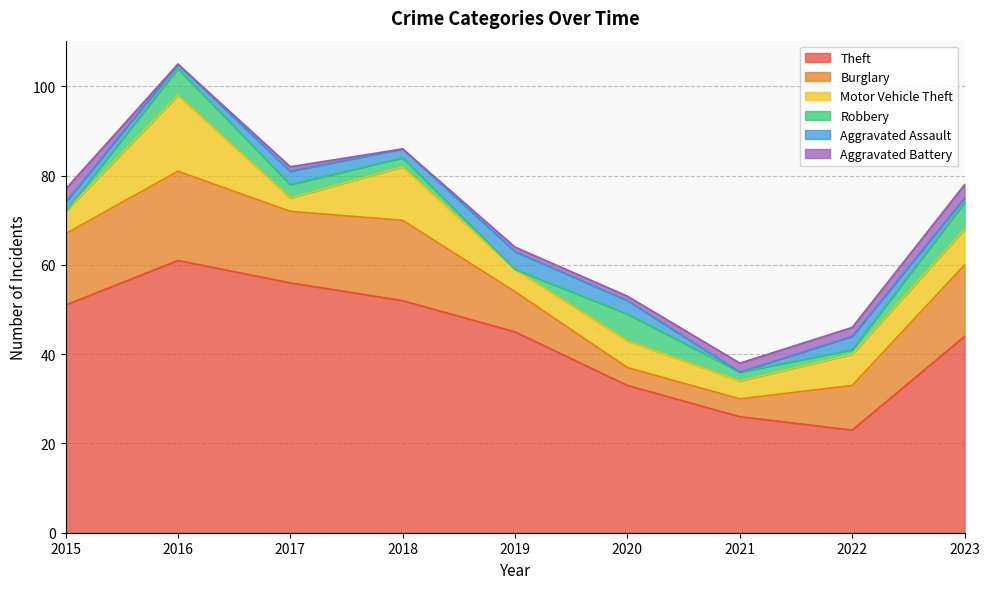

Reading left to right, extract all data points from this chart.

Theft: 51	61	56	52	45	33	26	23	44
Burglary: 16	20	16	18	9	4	4	10	16
Motor Vehicle Theft: 5	17	3	12	5	6	4	7	8
Robbery: 0	6	3	2	0	6	2	1	6
Aggravated Assault: 2	1	3	2	4	3	0	3	1
Aggravated Battery: 3	0	1	0	1	1	2	2	3